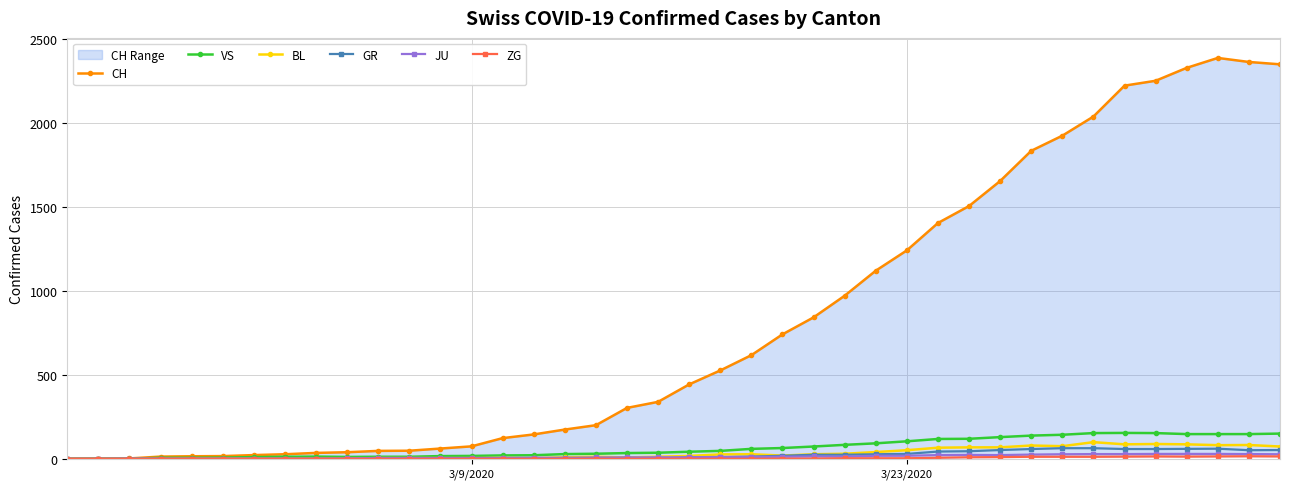

True or false: GR has more than 1 interior local peaks.

True